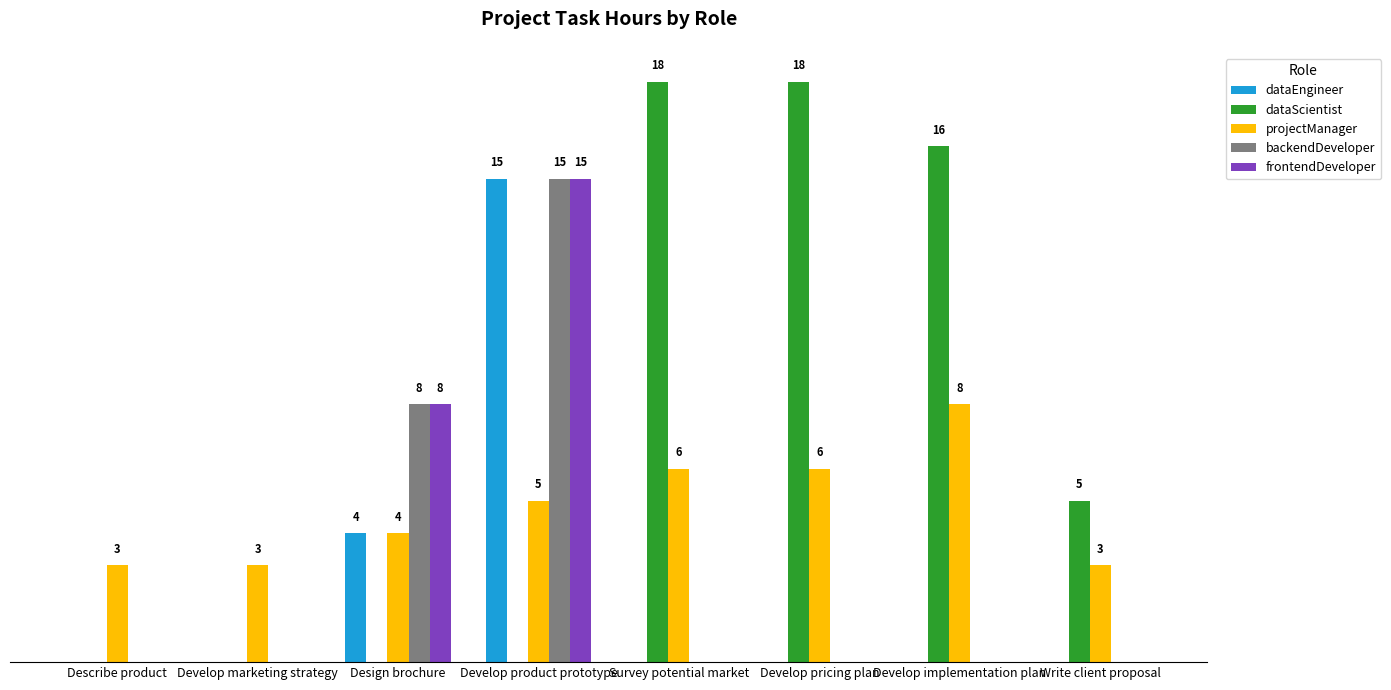

Are the bars horizontal?

No